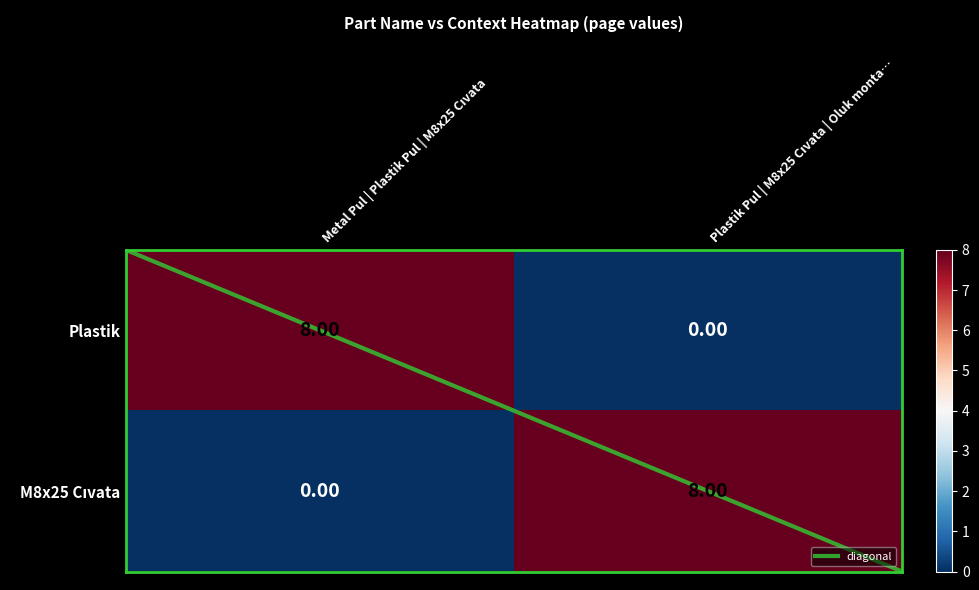

What is the sum of all Plastik values?

8